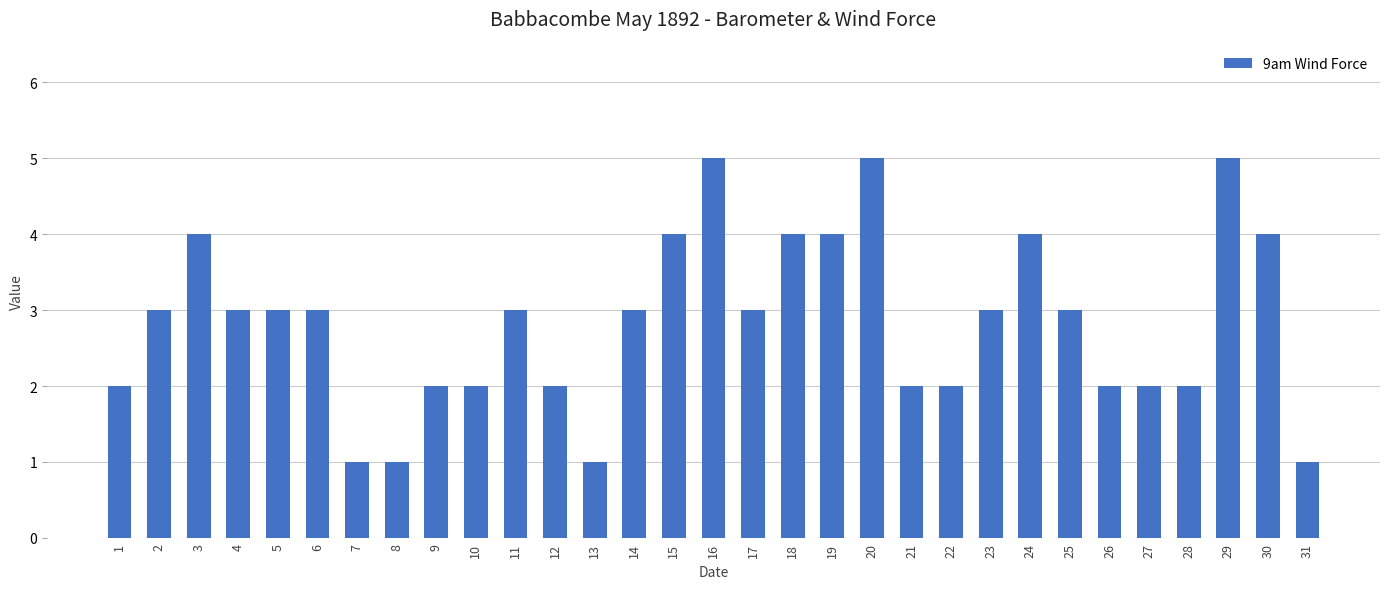

What value does the data have at 17?

3